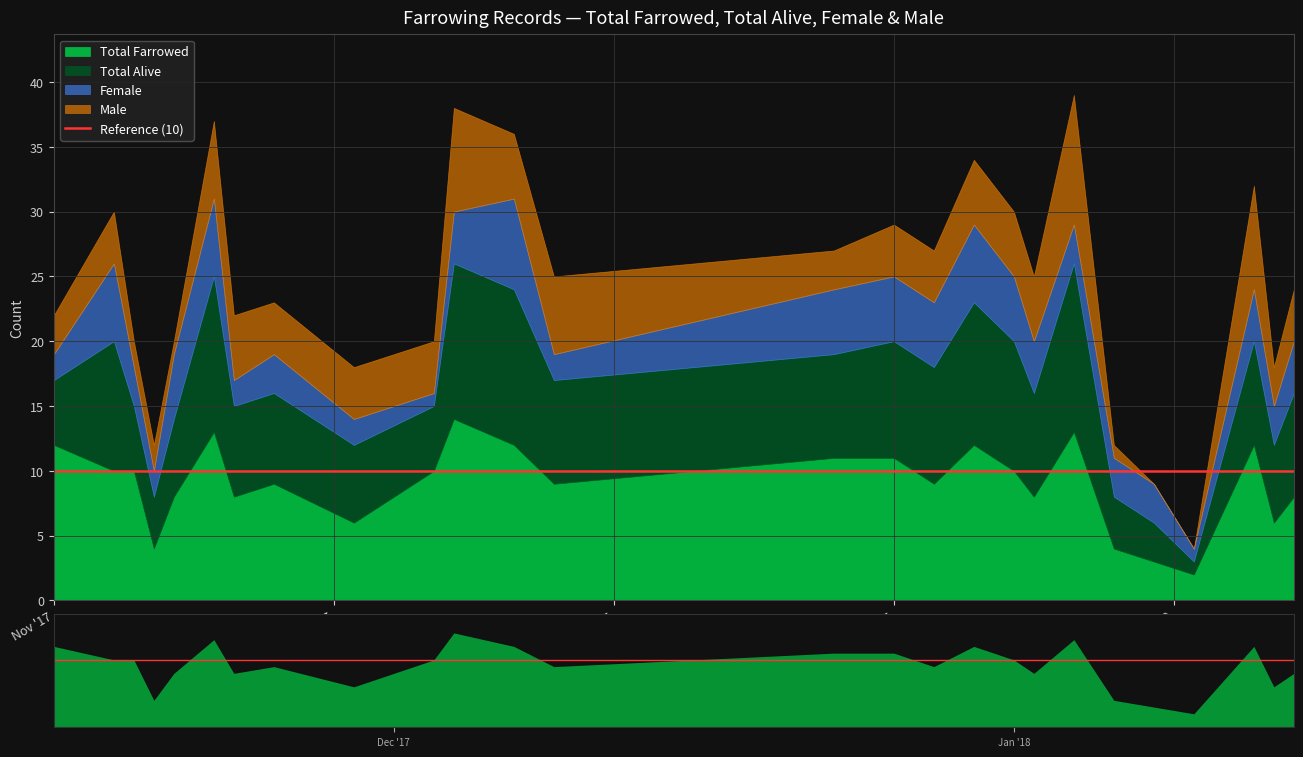

At 2018-01-06, list the series in order from smallest to largest.

Male, Female, Total Farrowed, Total Alive